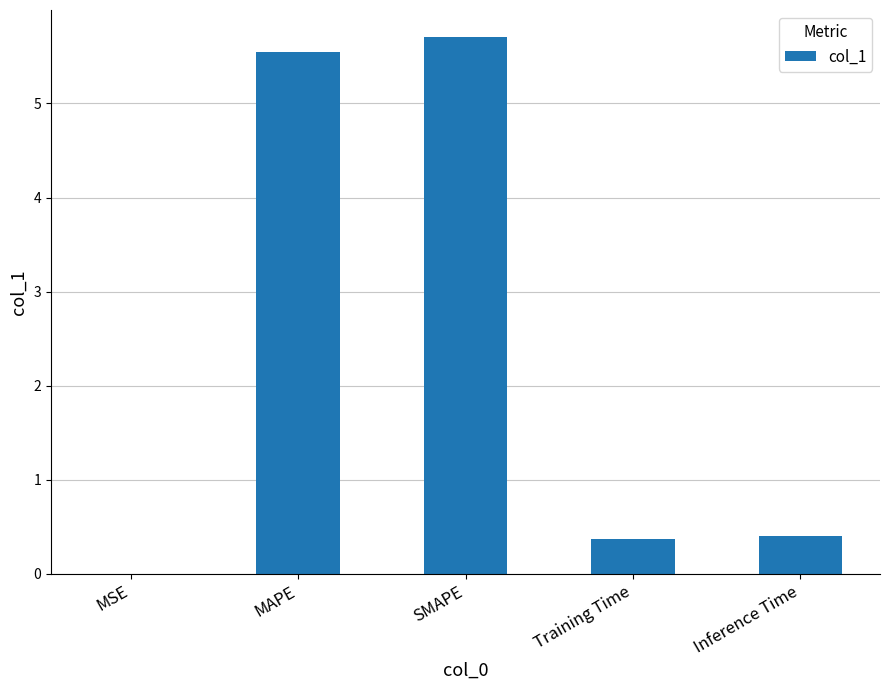

What is the sum of all values?

12.0